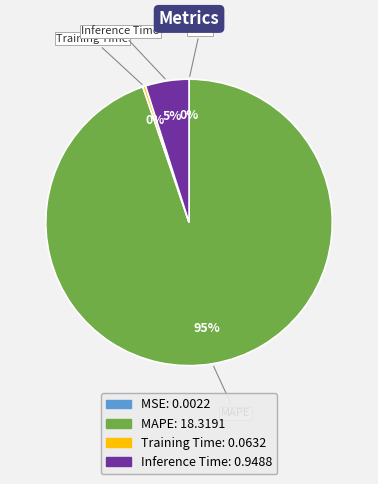

Which category has the biggest portion of the pie?

MAPE